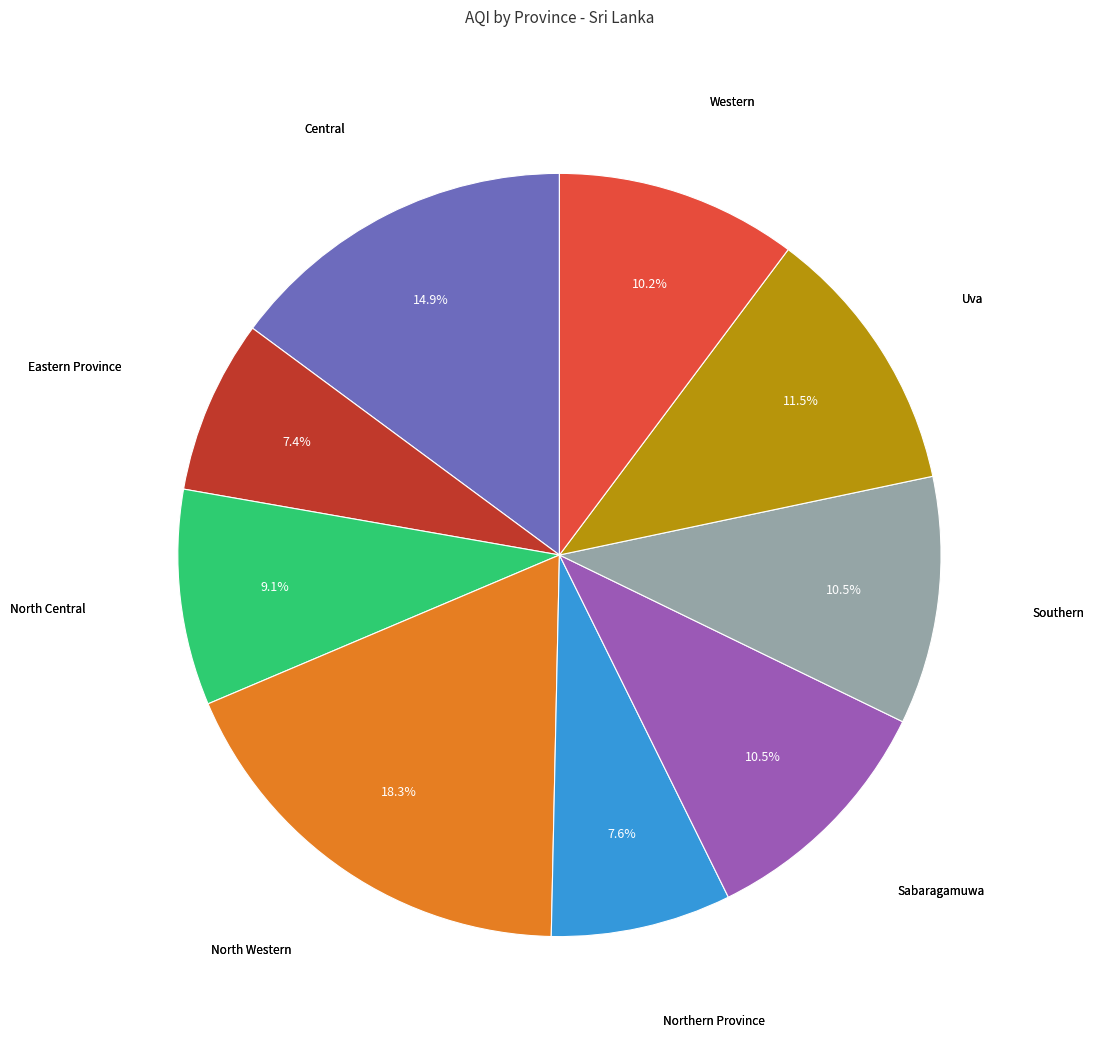

Does any single category account for the majority?

No